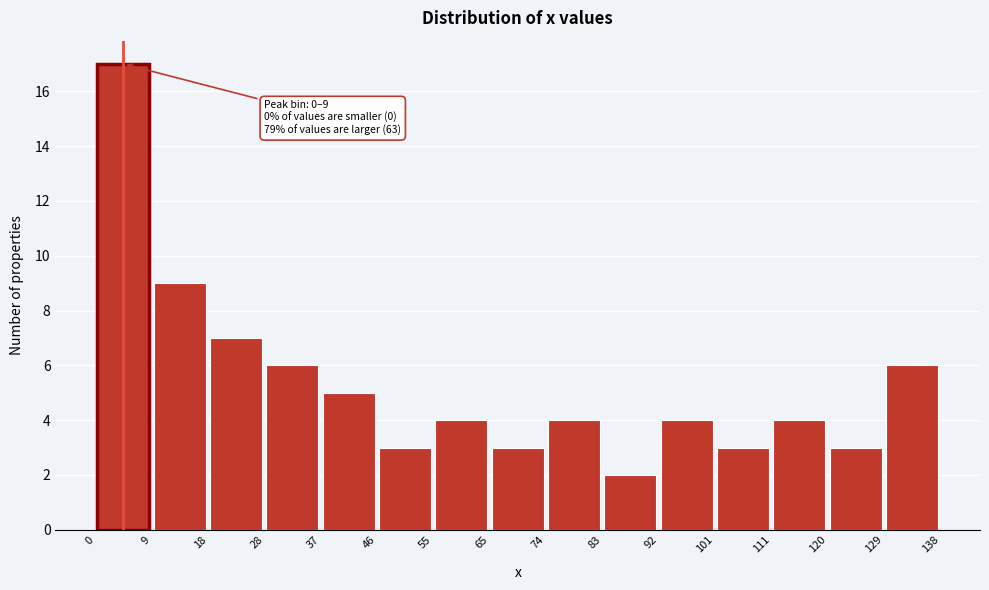

Over which range of the x-axis is the bar tallest?

0 to 9